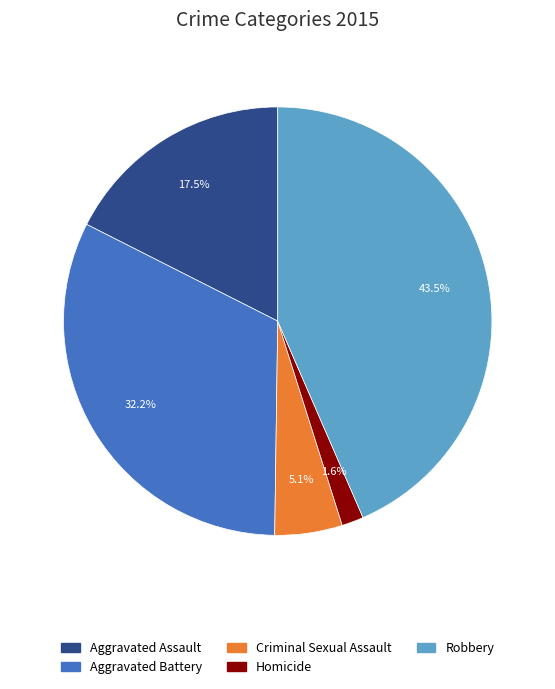

What is the ratio of the value at Homicide to the value at Criminal Sexual Assault?

0.3